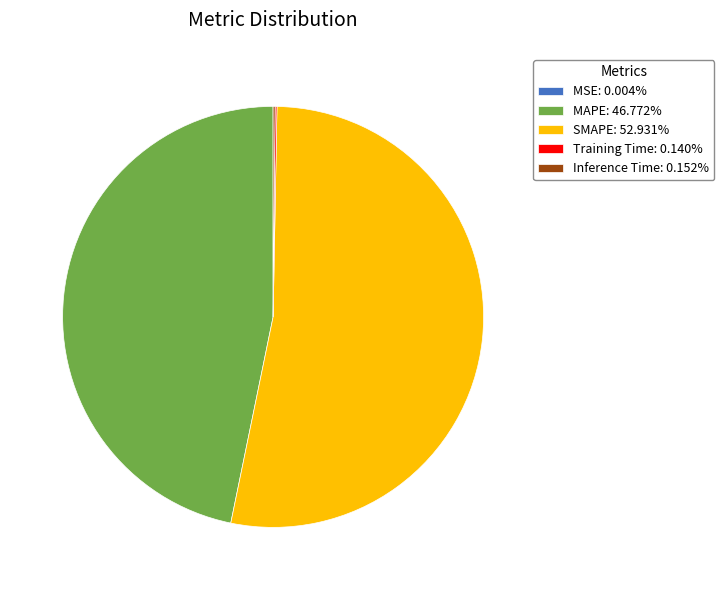

True or false: MAPE accounts for 60% of the total.

False